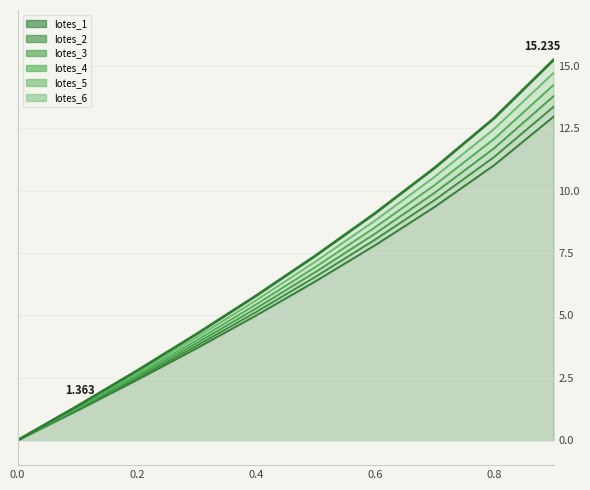

True or false: lotes_6 and lotes_4 cross at least once.

False